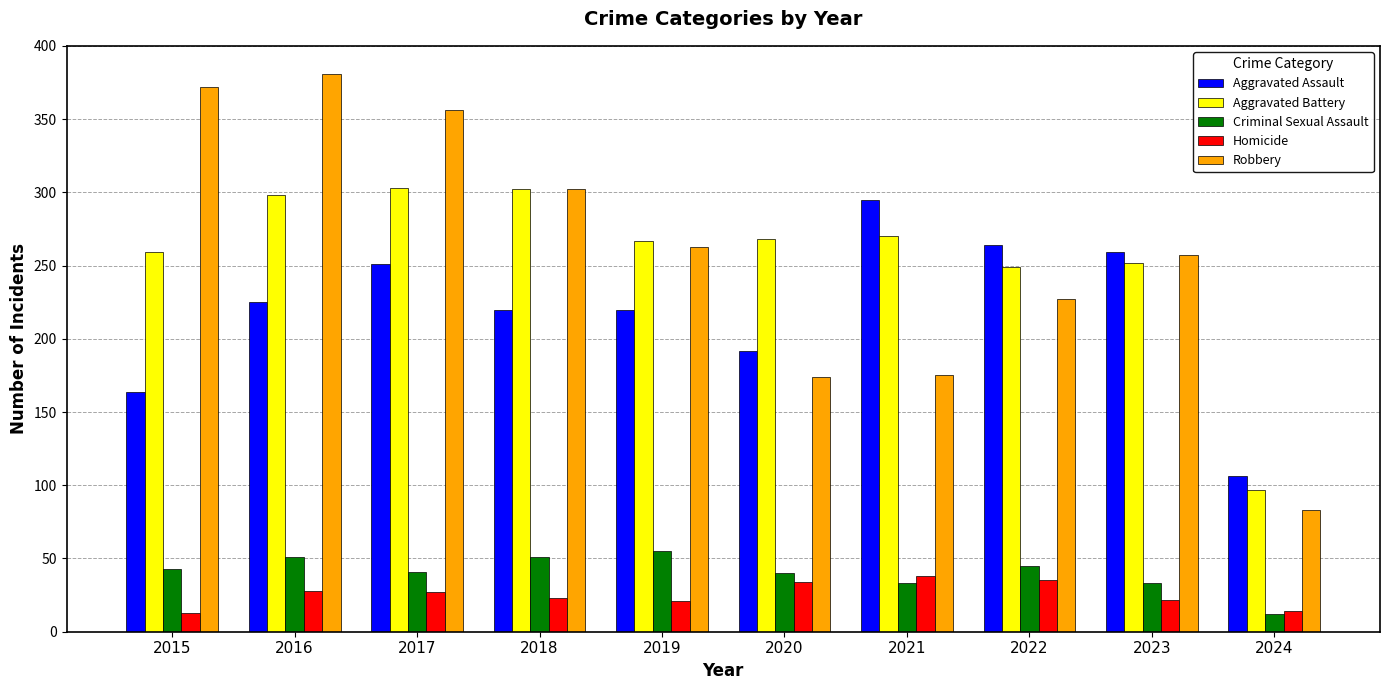

How many data points does each series have?

10